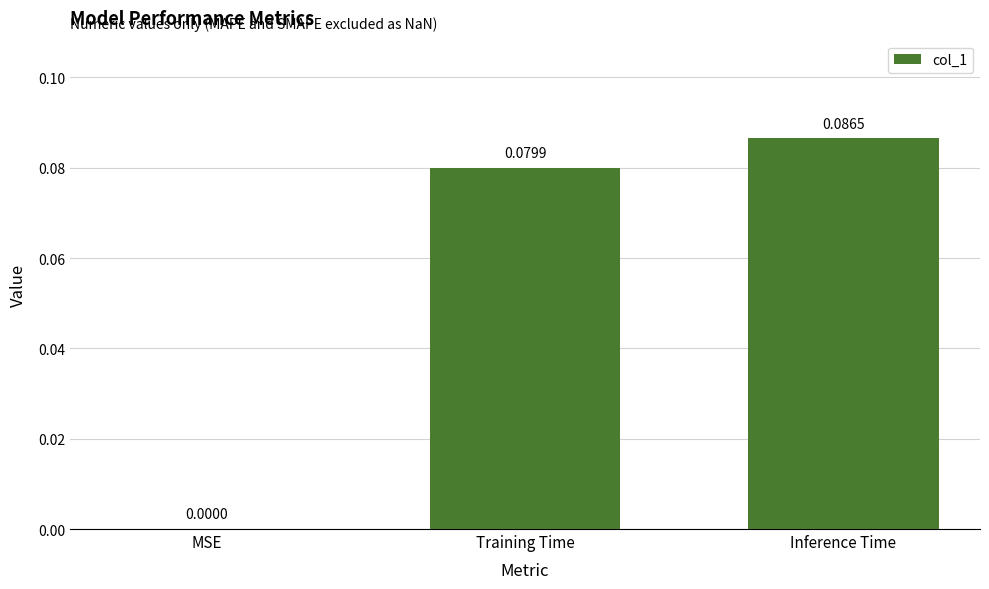

Between Inference Time and MSE, which is larger?

Inference Time